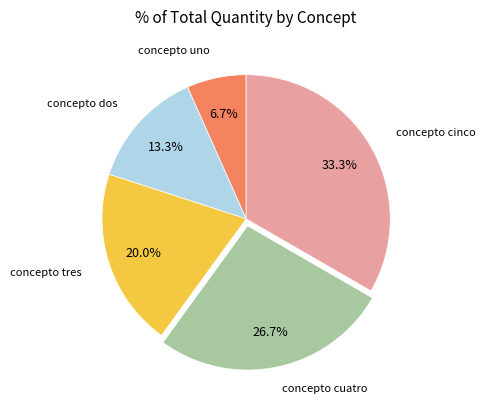

How many slices are in this pie chart?

5